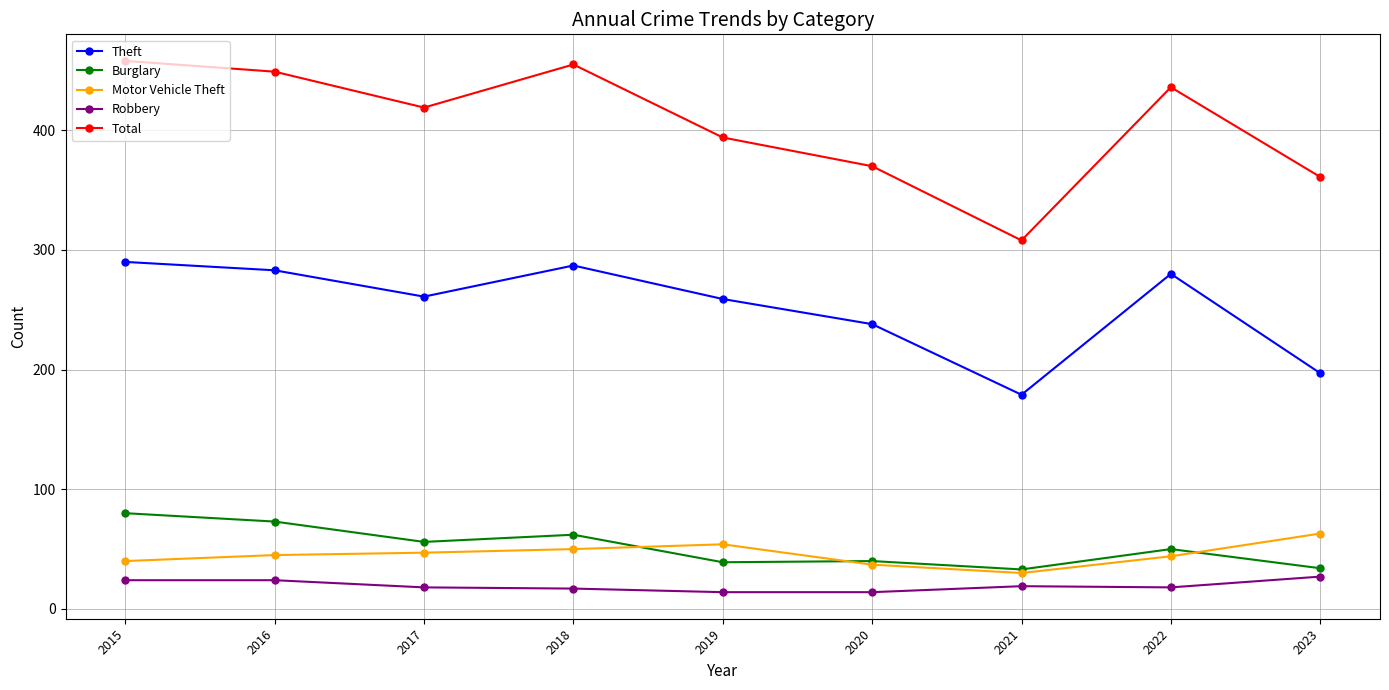

The Burglary series shows 73 at 2016. True or false?

True